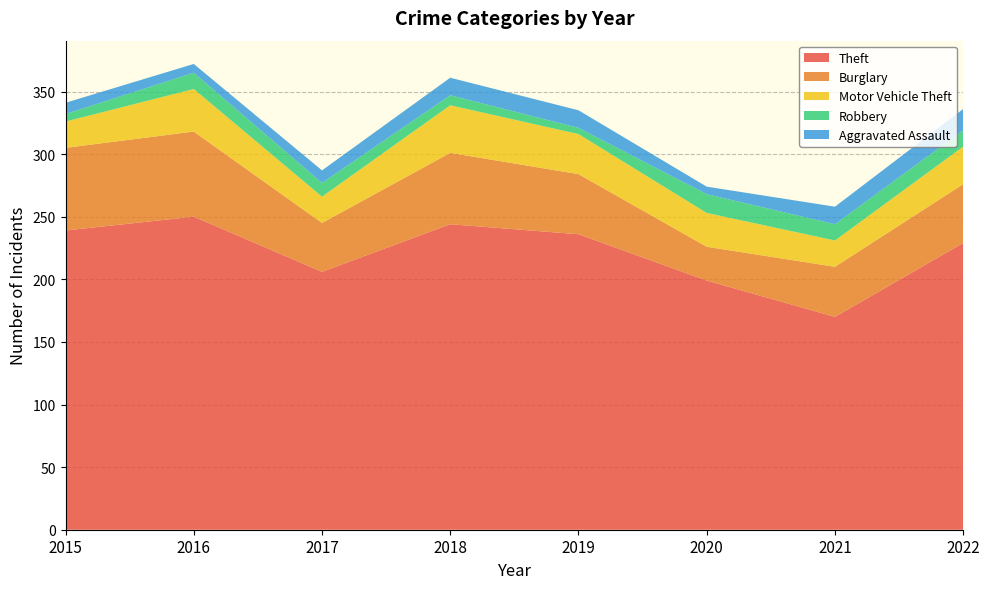

Is it true that Burglary equals 80 at 2018?

False